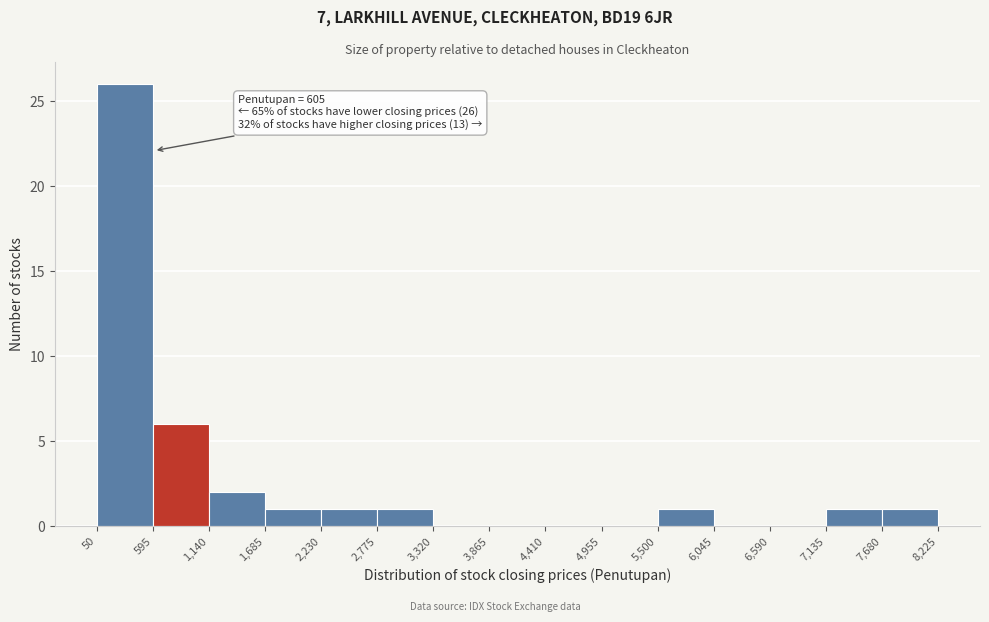

Over which range of the x-axis is the bar tallest?

50 to 595